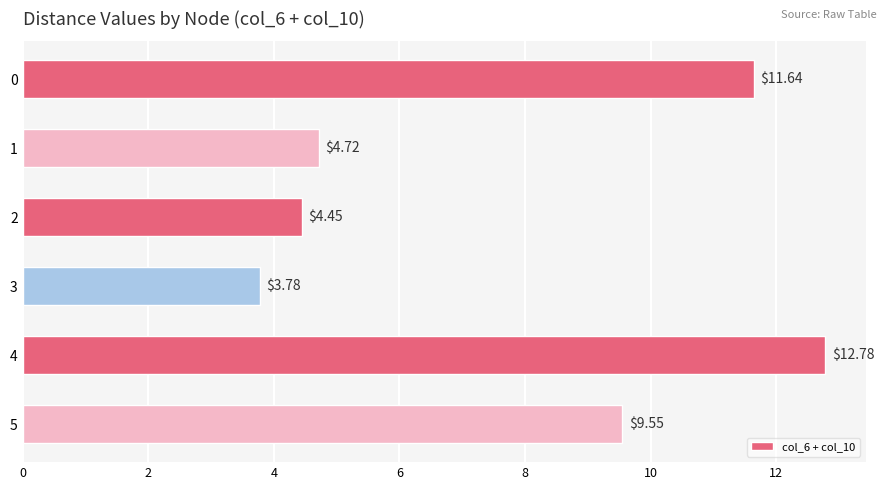

Are the bars horizontal?

Yes